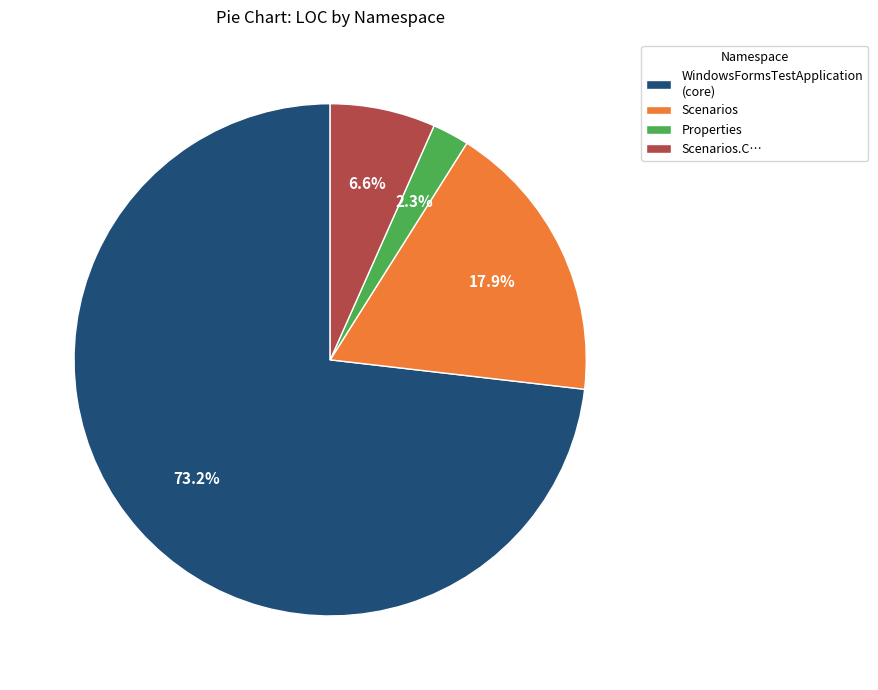

Combined, do WindowsFormsTestApplication (core) and Scenarios account for over 50%?

Yes